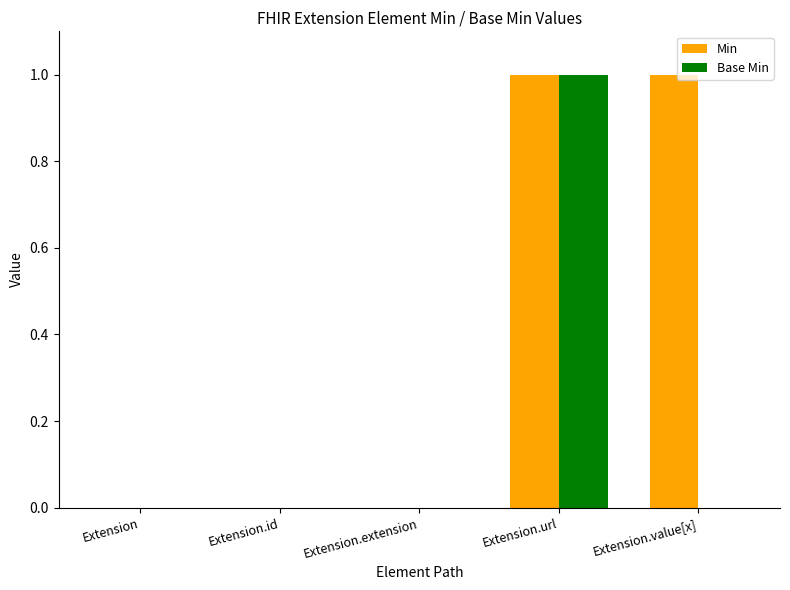

Is the value of Min at Extension.value[x] greater than the value of Base Min at Extension.extension?

Yes